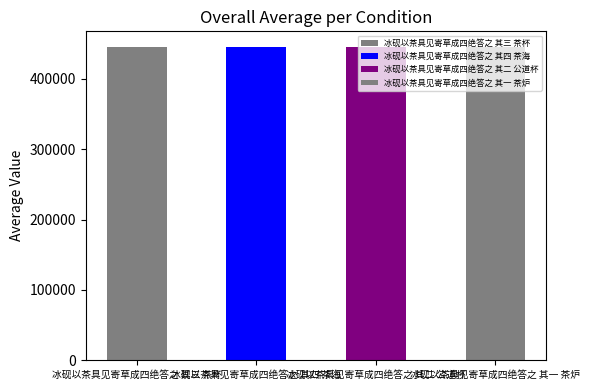

Which has a higher value, 冰砚以茶具见寄草成四绝答之 其四 茶海 or 冰砚以茶具见寄草成四绝答之 其三 茶杯?

冰砚以茶具见寄草成四绝答之 其四 茶海